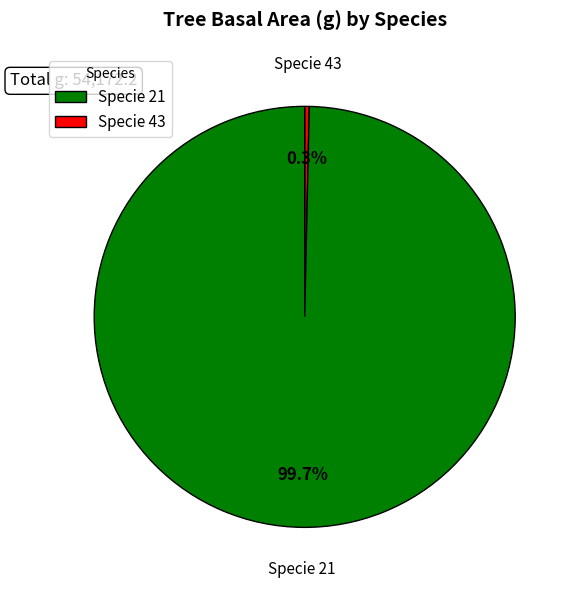

Between Specie 43 and Specie 21, which is larger?

Specie 21